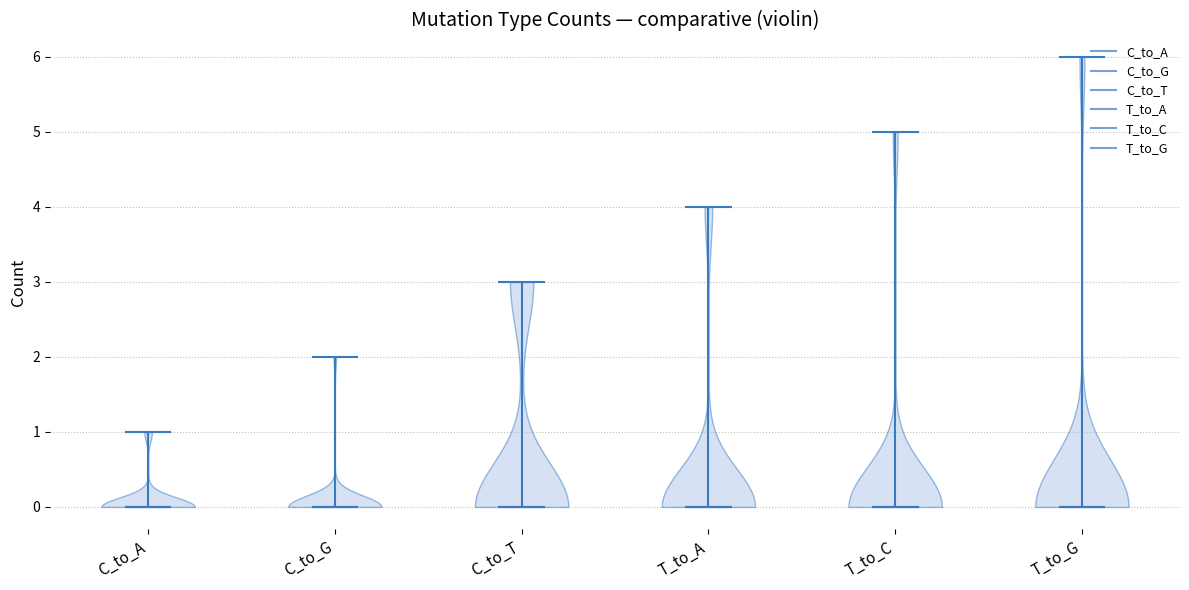

Reading left to right, read every violin against the y-axis: where its median line is, and the lowest and highest points it reaches. The values are not printed on the chart, so give them approximately, as read against the axis.

C_to_A: median line 0, lowest point 0, highest point 1
C_to_G: median line 0, lowest point 0, highest point 2
C_to_T: median line 0, lowest point 0, highest point 3
T_to_A: median line 0, lowest point 0, highest point 4
T_to_C: median line 0, lowest point 0, highest point 5
T_to_G: median line 0, lowest point 0, highest point 6